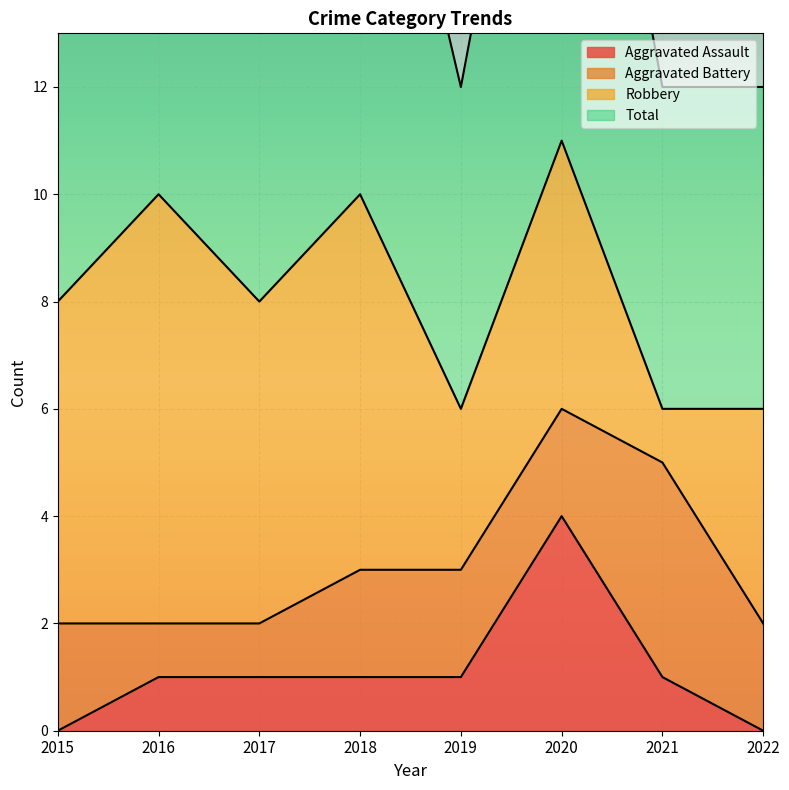

True or false: Aggravated Assault has a value of 5 at 2020.

False